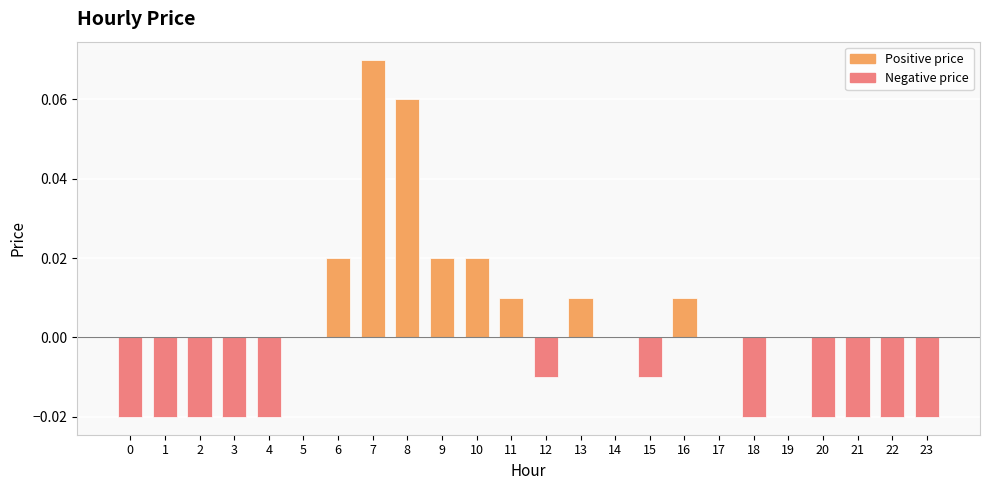

At which category does the chart reach its peak across all series?

7